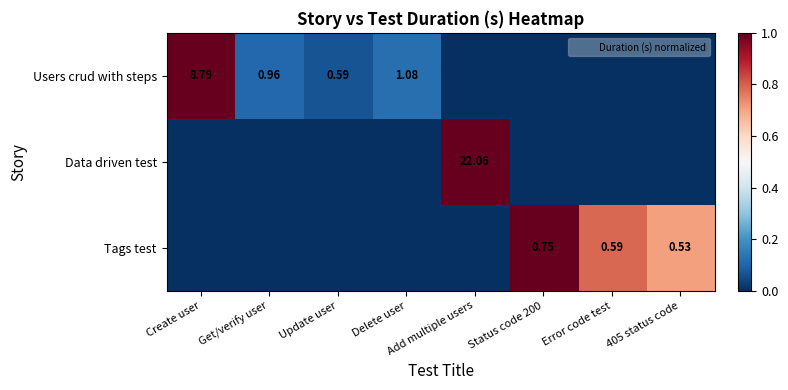

What is the difference between the maximum and minimum values in the Data driven test series?

1.0